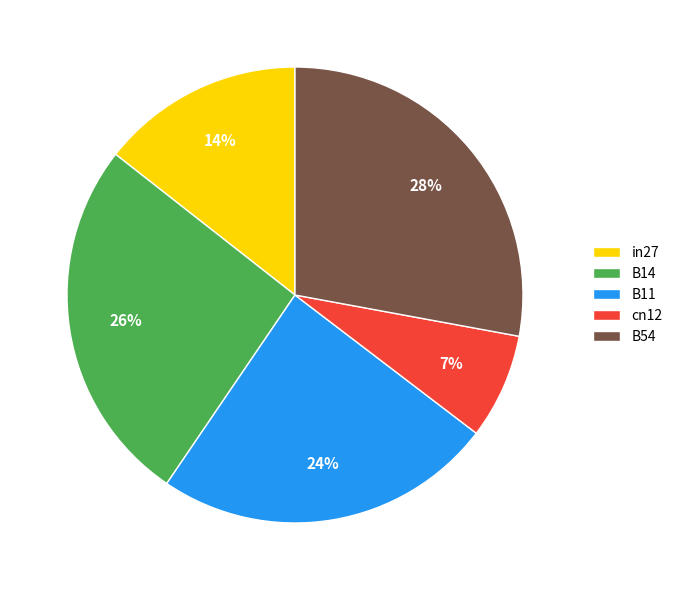

To the nearest percent, what percentage of the pie is in27?

14%